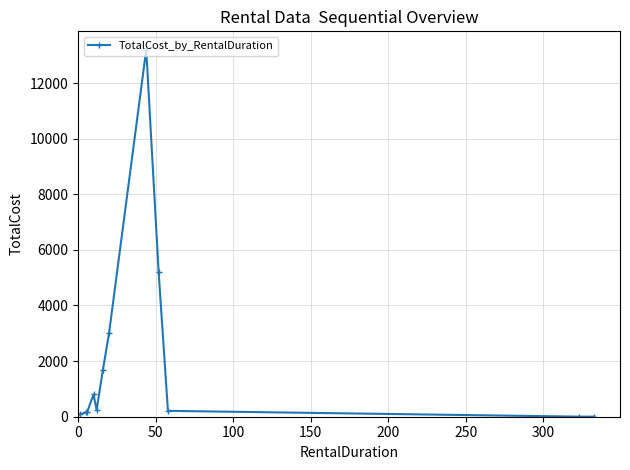

Does the chart display data point markers on the line(s)?

Yes